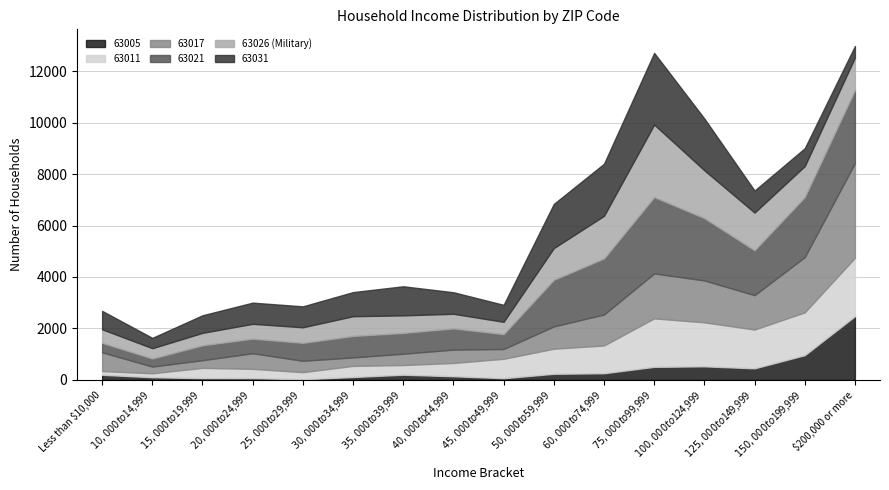

True or false: col_13 (63021) has more than 2 interior local peaks.

True